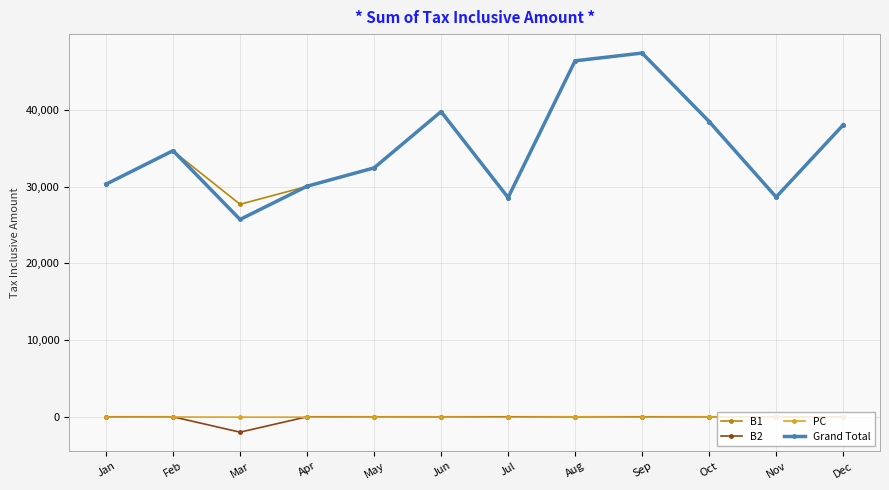

Which label corresponds to the largest value in the chart?

Sep